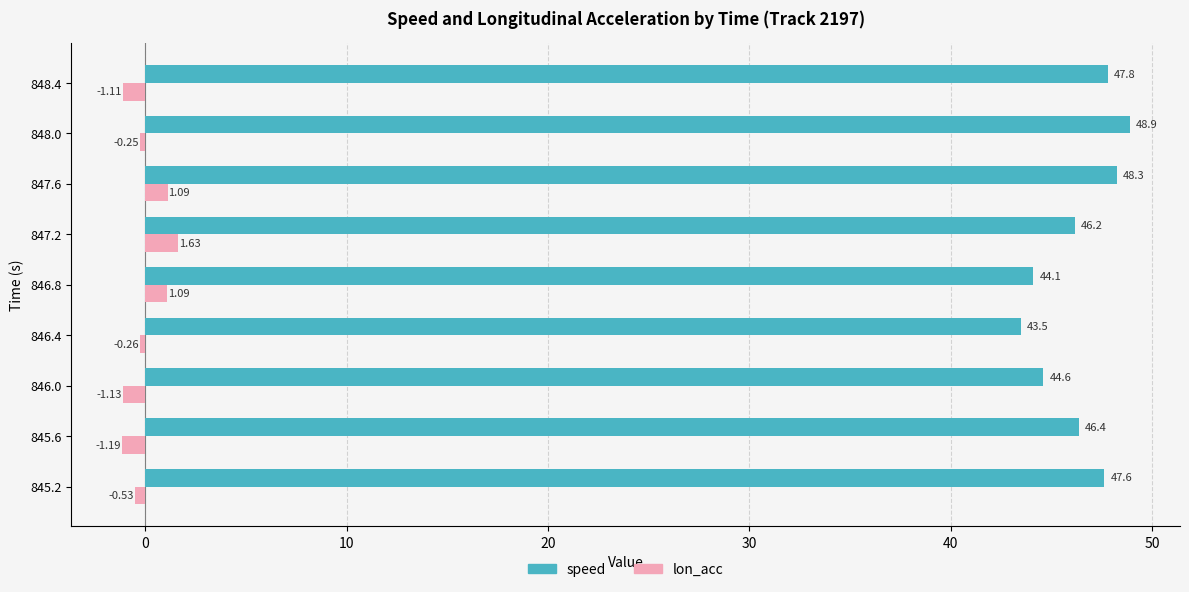

What is the sum of all lon_acc values?

-0.7